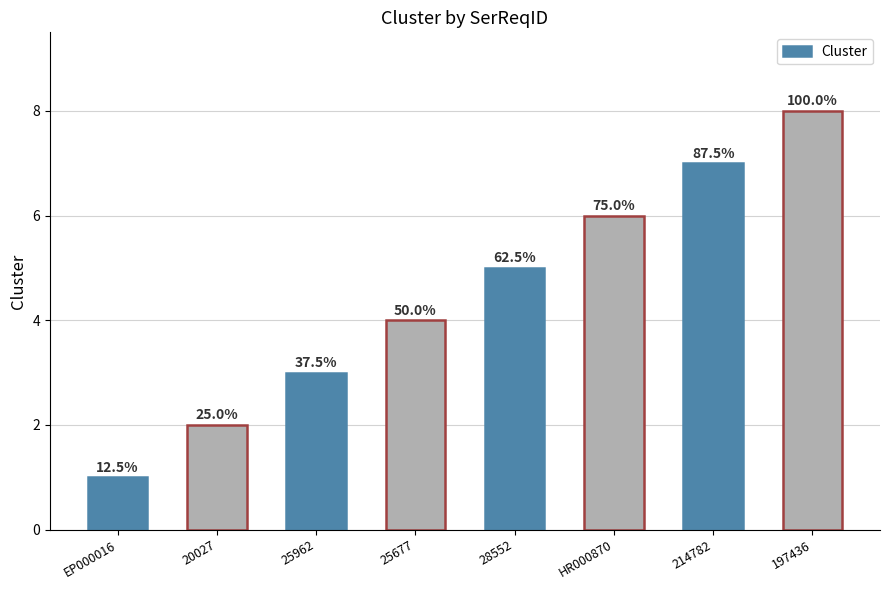

Does the chart contain any negative values?

No